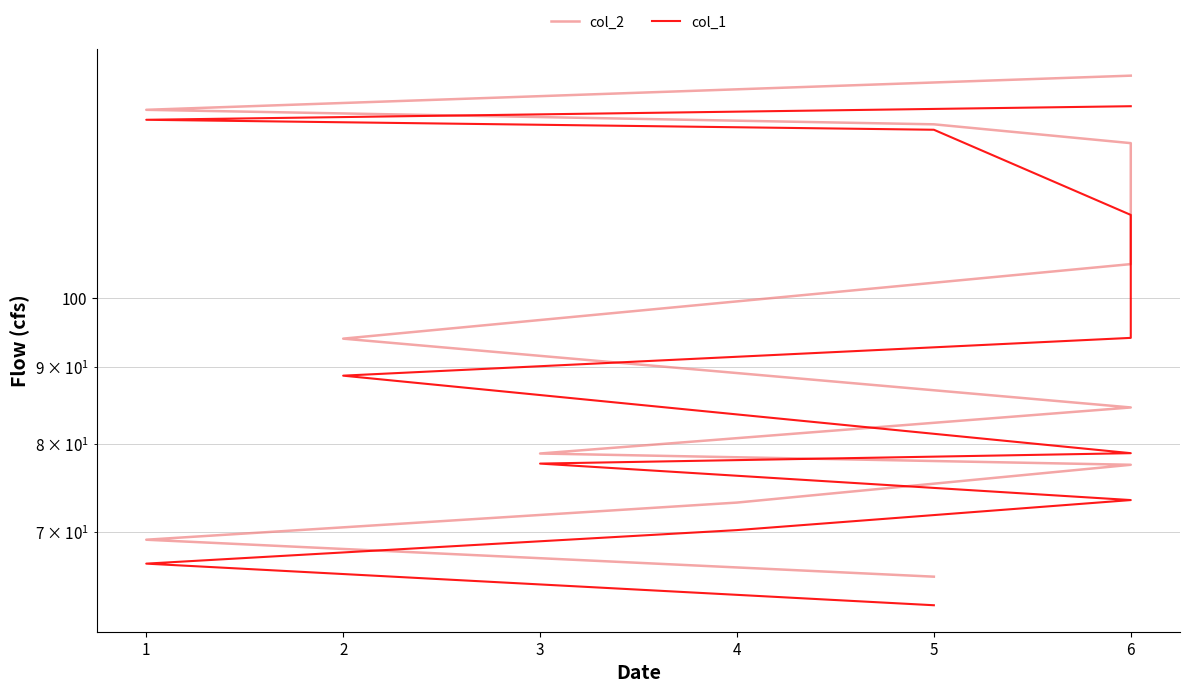

What are all the series names shown in the legend?

col_2, col_1